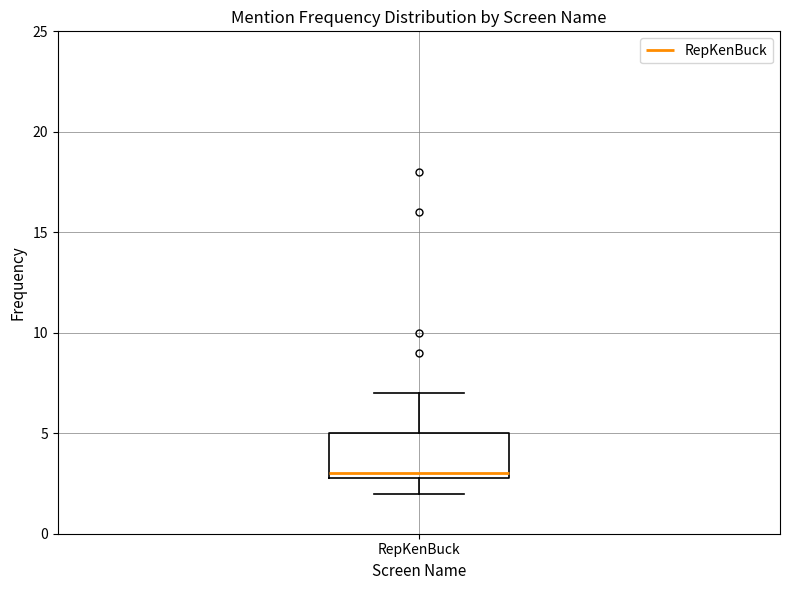

Transcribe this box plot: give where the median line is, the range the box spans, and where the two whiskers end, as read against the y-axis. The values are not printed on the chart, so give them approximately, as read against the axis.

median 3 (just above the box's lower edge), box 3 to 5, whiskers 2 to 7